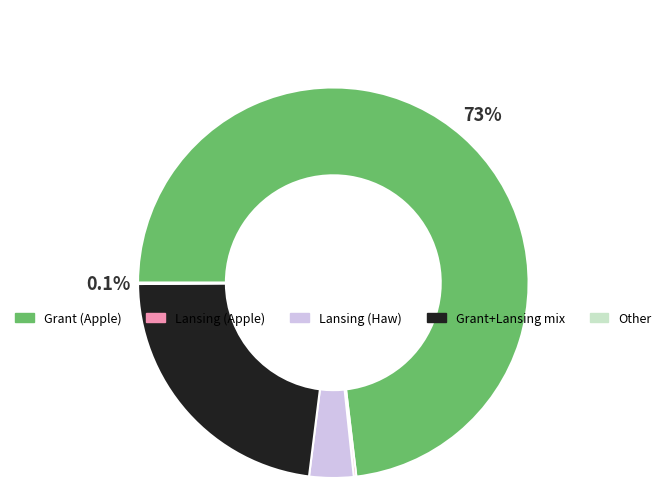

Is there any slice that represents more than half of the pie?

Yes